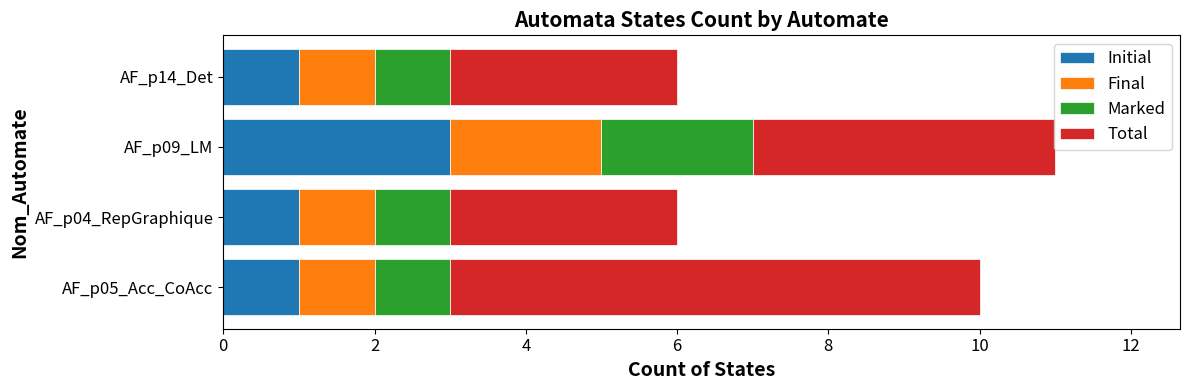

True or false: Initial has a value of 1 at AF_p05_Acc_CoAcc.

True